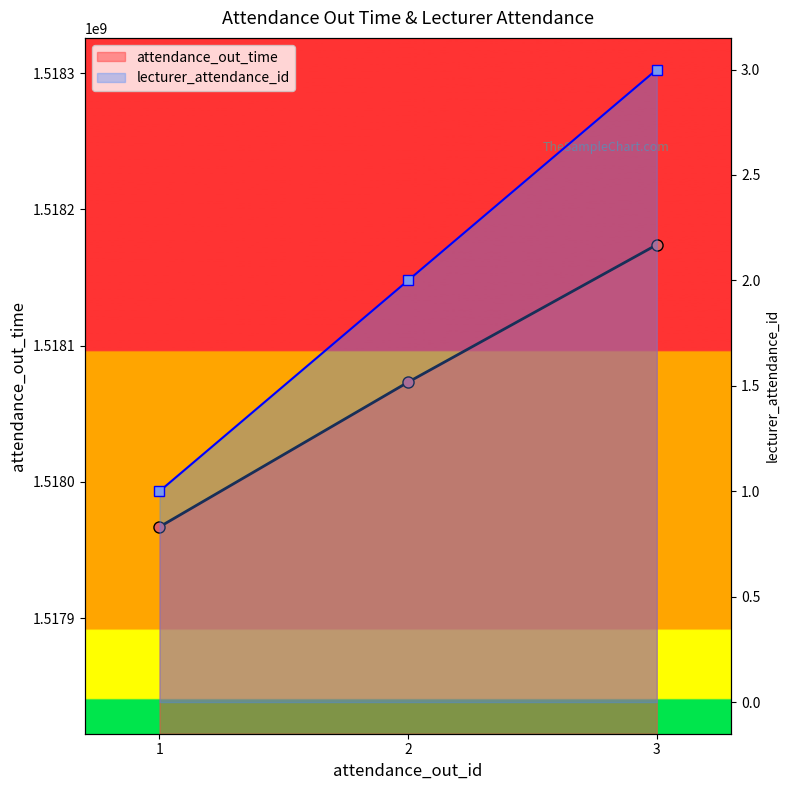

At which label does attendance_out_time first exceed 1518073200?

3